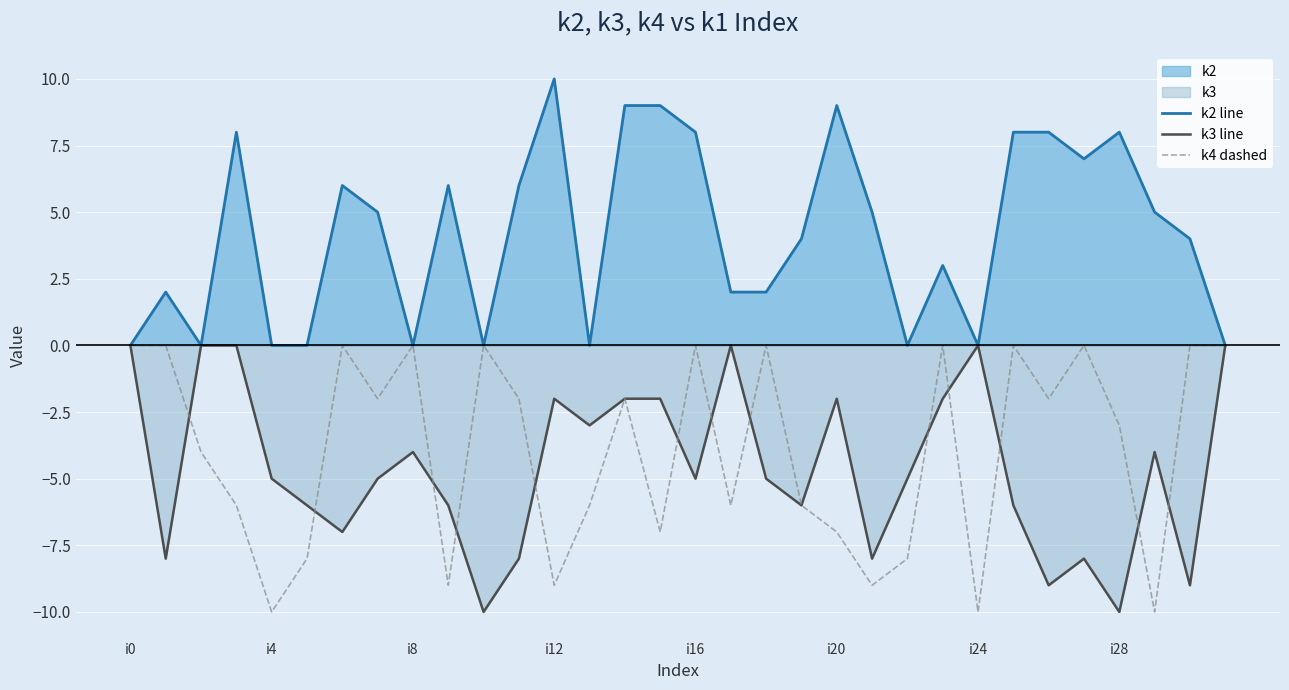

What is the spread (max minus min) of values at i12?

19